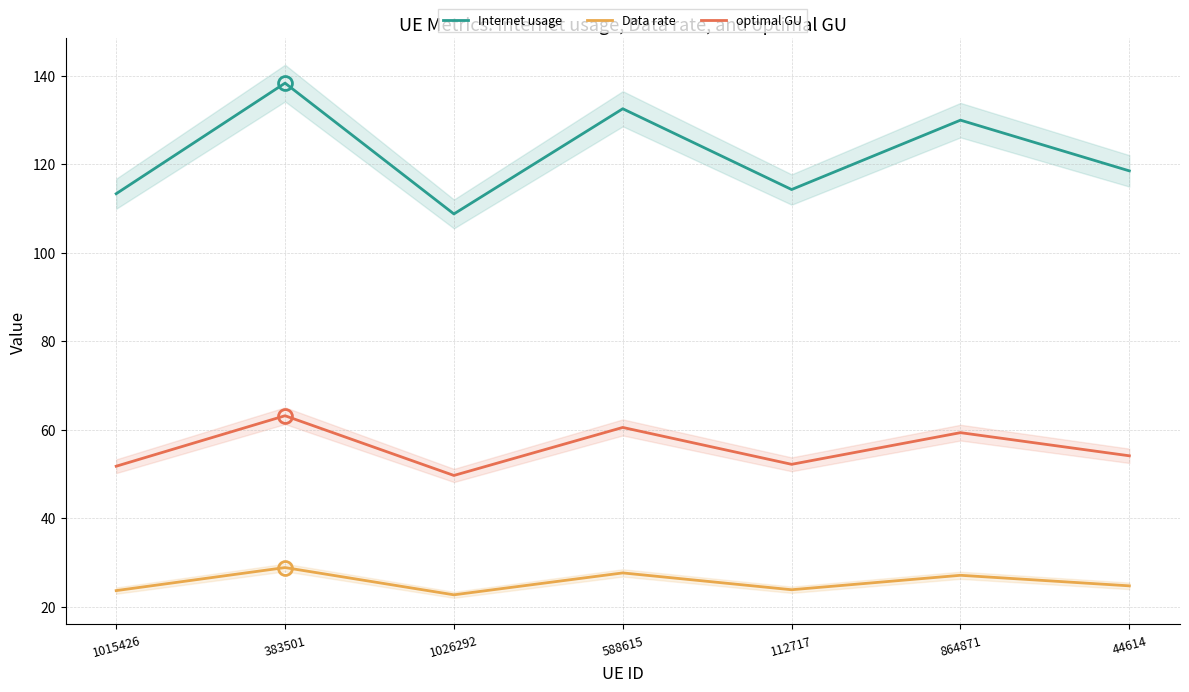

Is it true that optimal GU equals 59.3 at 864871?

True